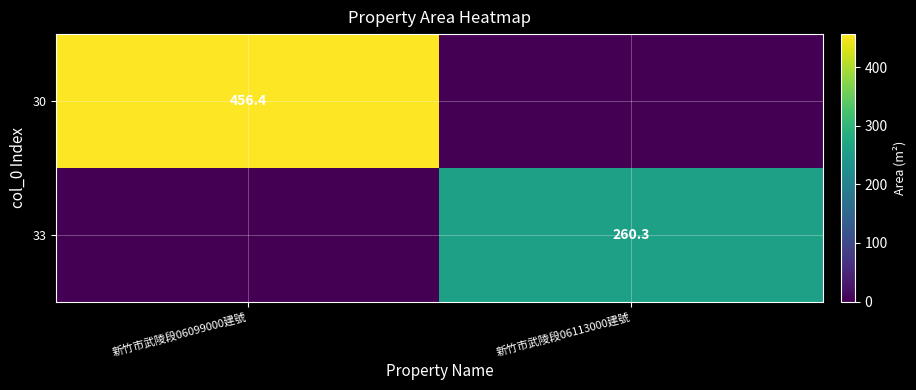

What is the maximum value shown in the chart?

456.4